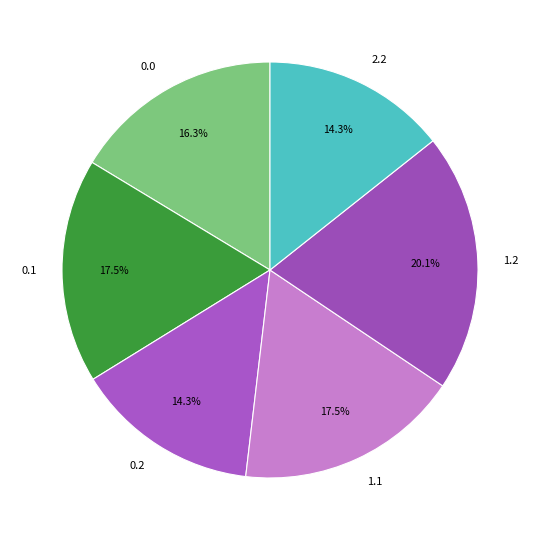

To the nearest percent, what portion does 1.2 represent?

20%